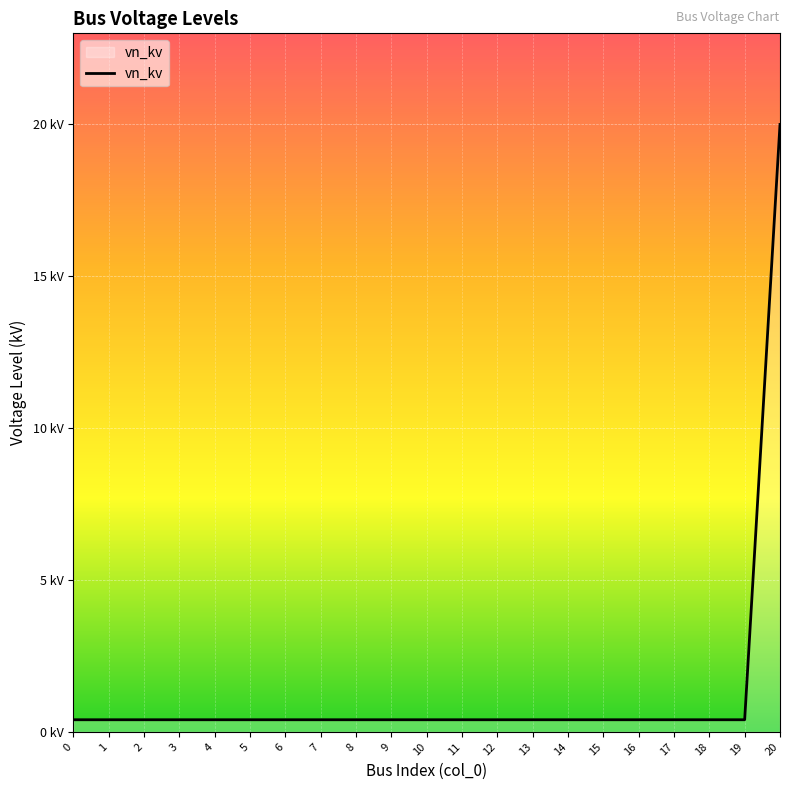

Is it true that the value at 13 is 0.4?

True